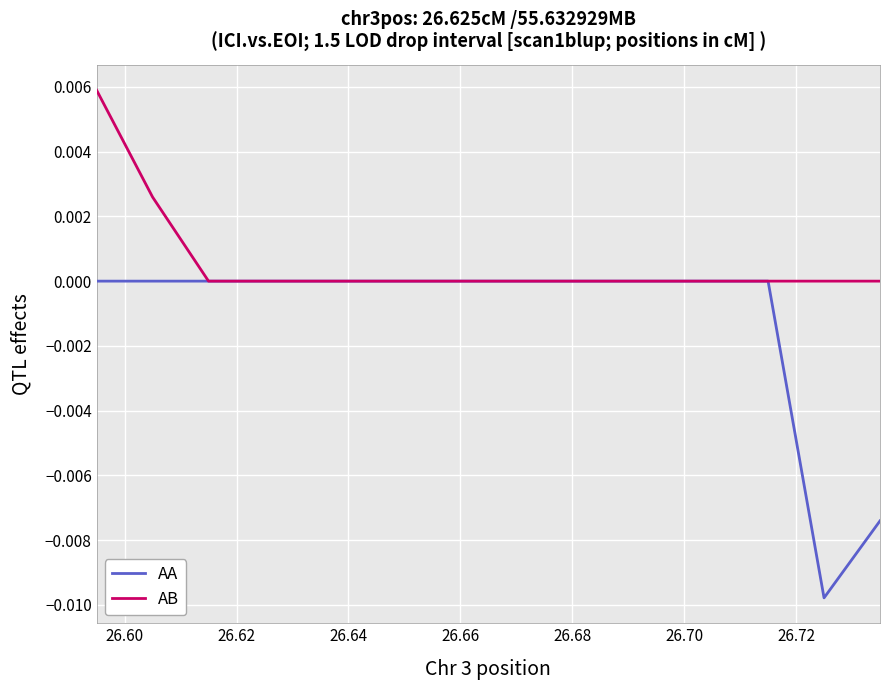

Rank the series by their average value, from highest to lowest.

AB, AA